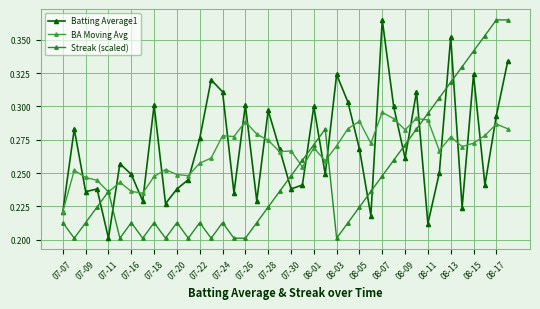

What are all the series names shown in the legend?

Batting Average1, BA Moving Avg, Streak (scaled)